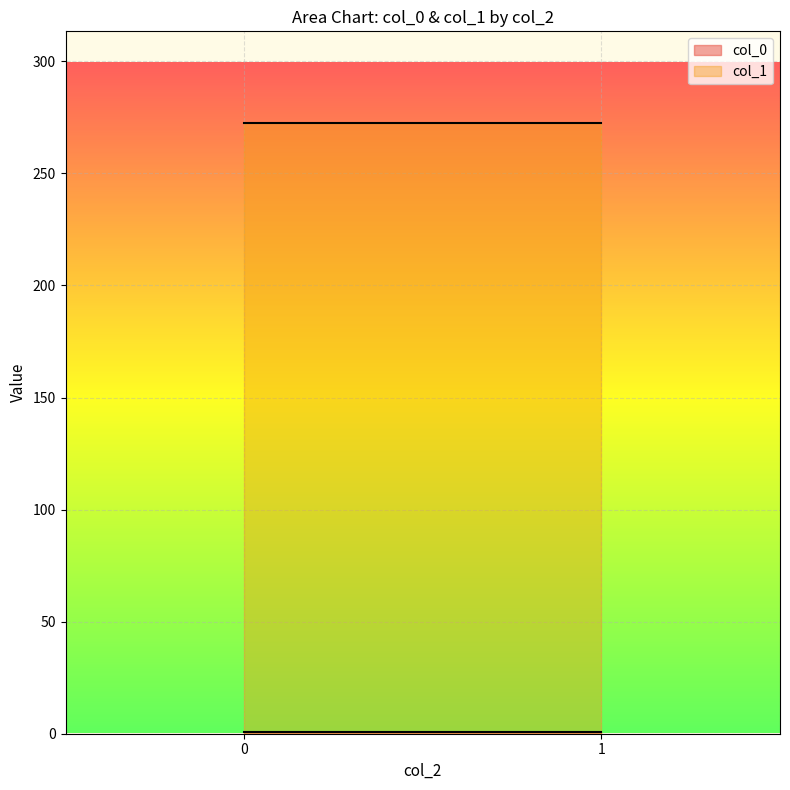

Rank the series at 1 from highest to lowest value.

col_1, col_0